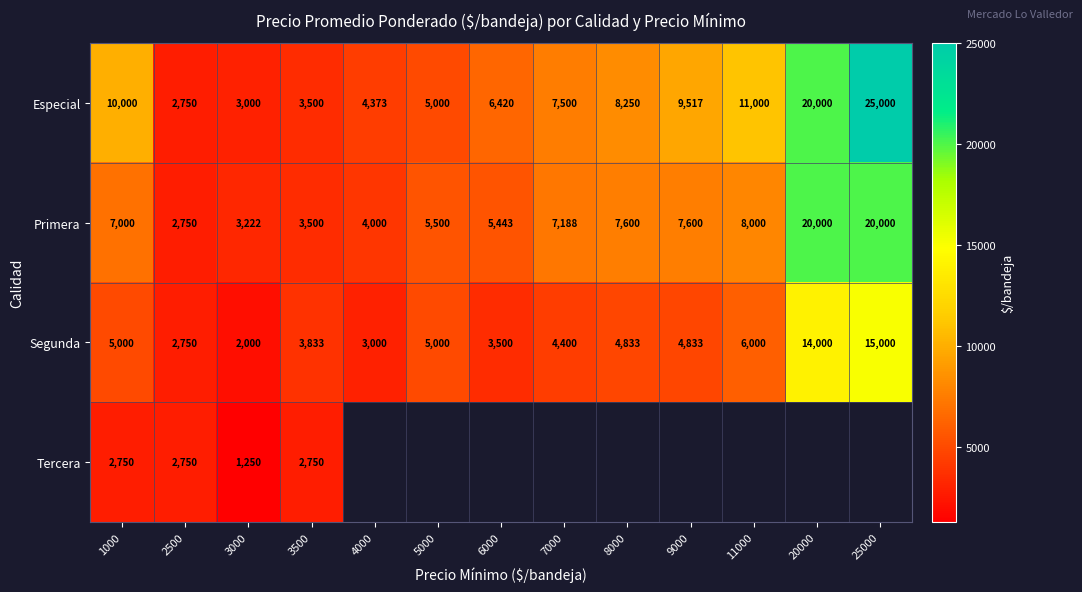

At which label does Especial reach its peak?

25000